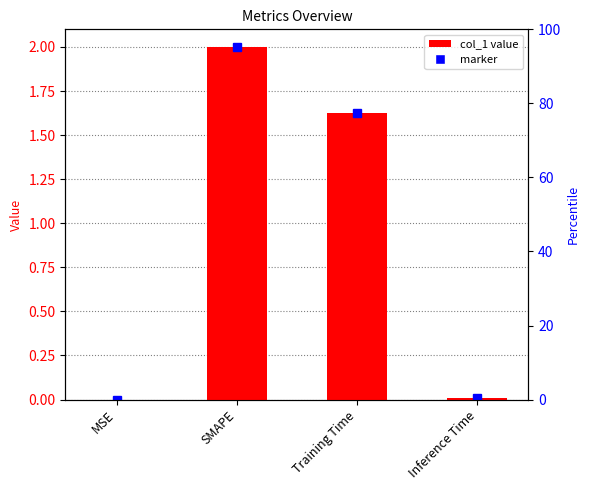

The value at MSE is 0.0. True or false?

False